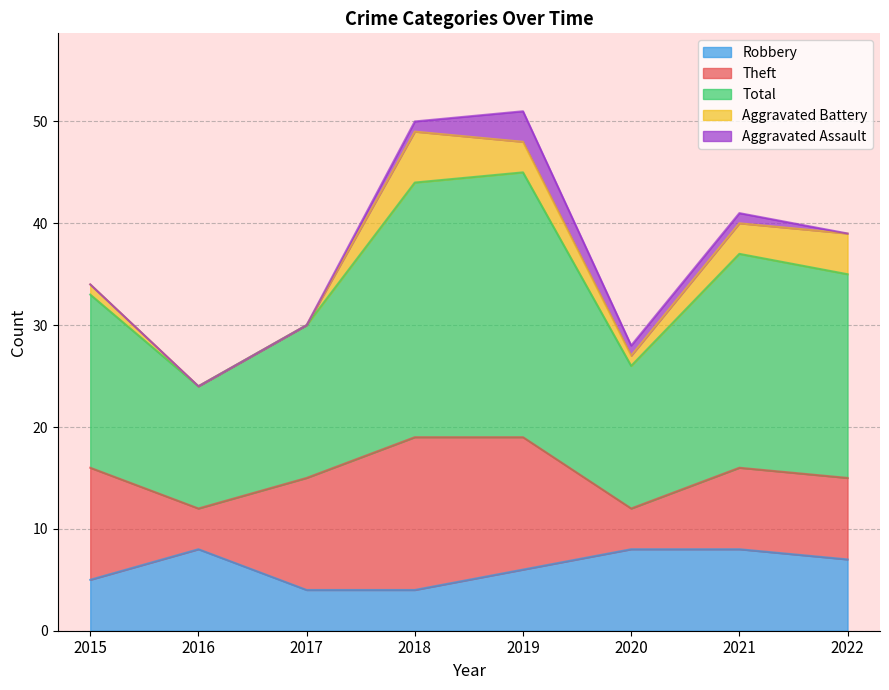

What is the maximum value for Robbery?

8